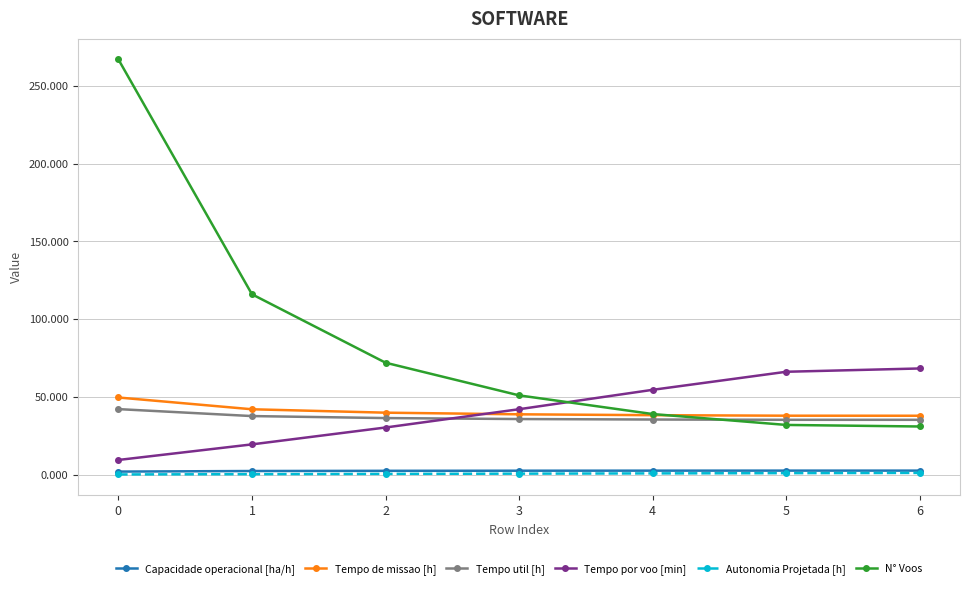

Is the value of Capacidade operacional [ha/h] at 0 greater than the value of Tempo de missao [h] at 4?

No